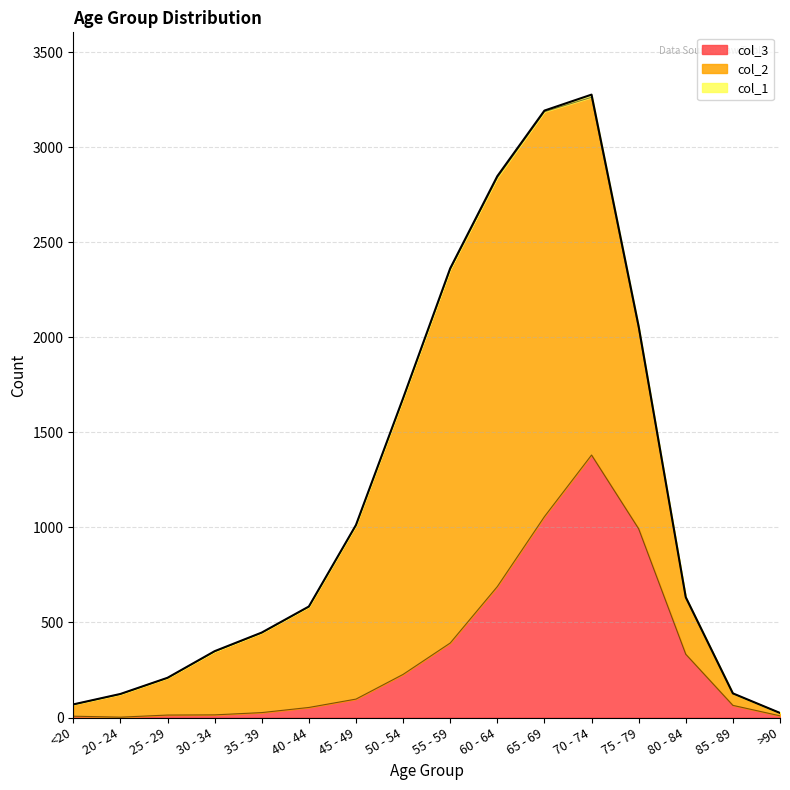

Where is col_3 nearest to the value 691?

60 - 64